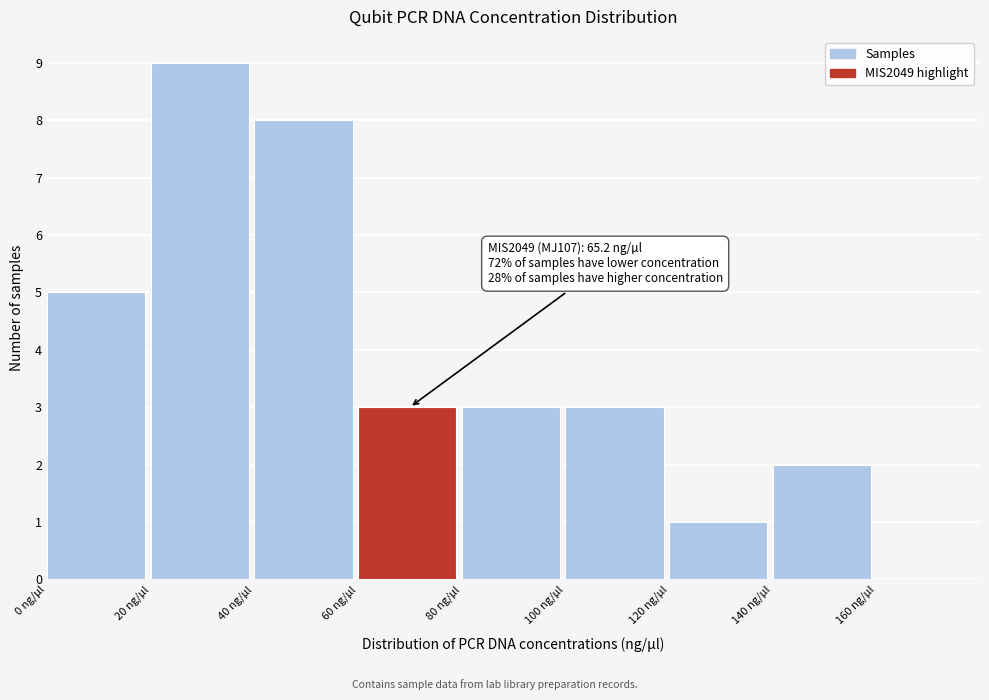

Over which range of the x-axis is the bar tallest?

20 to 40